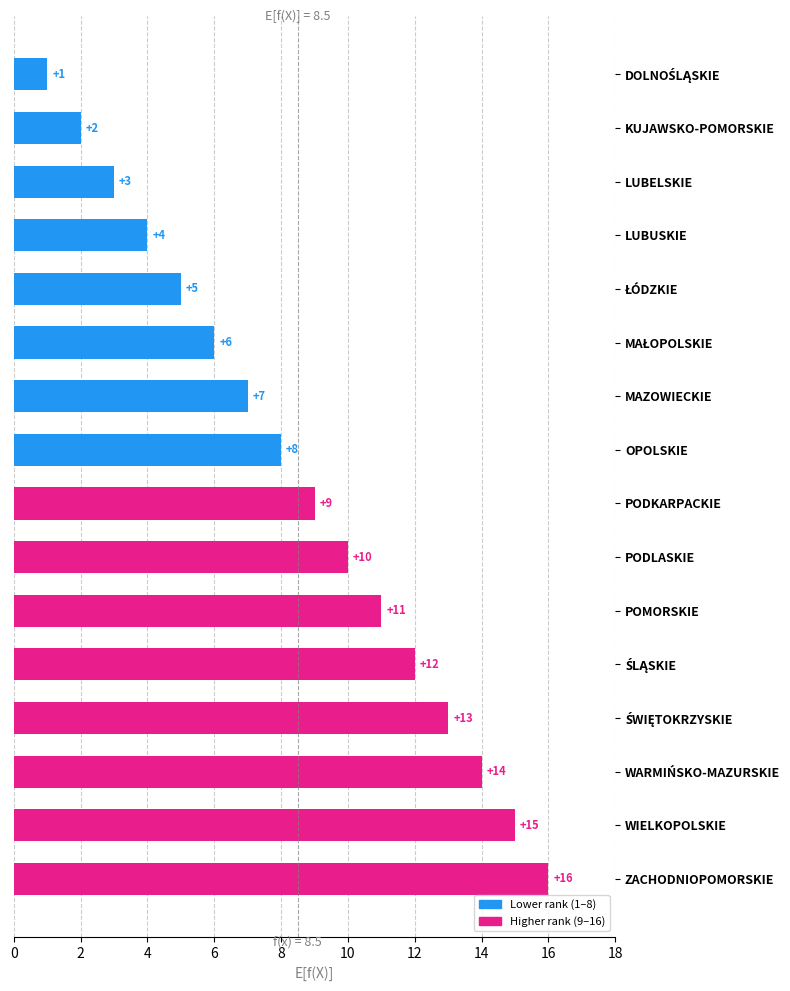

The chart shows a value of 9 at PODKARPACKIE. True or false?

True